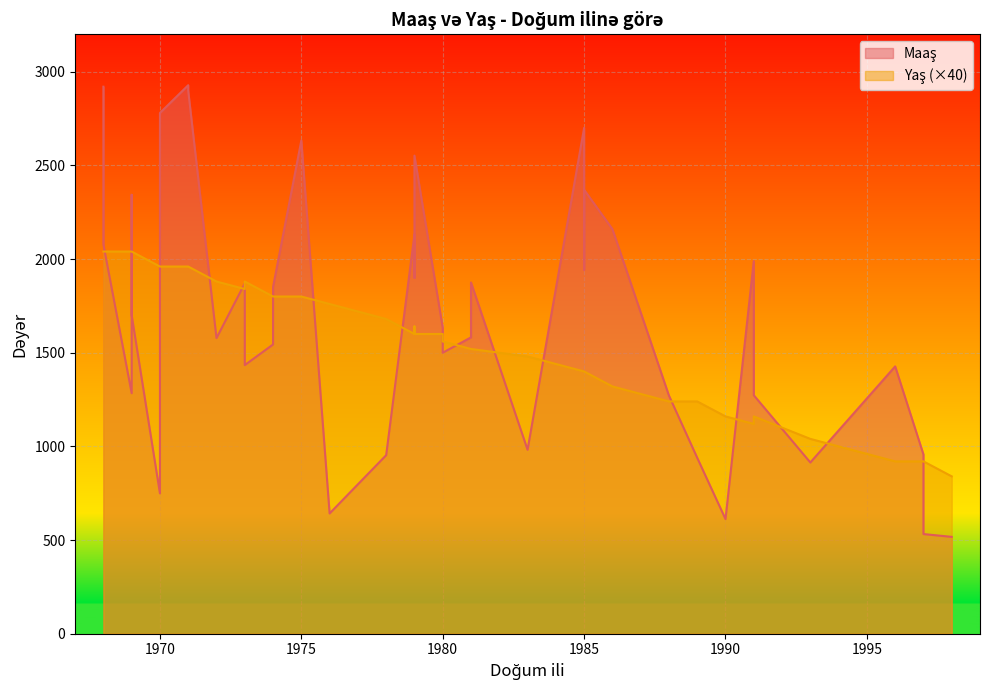

True or false: Yaş and Maaş cross at least once.

False